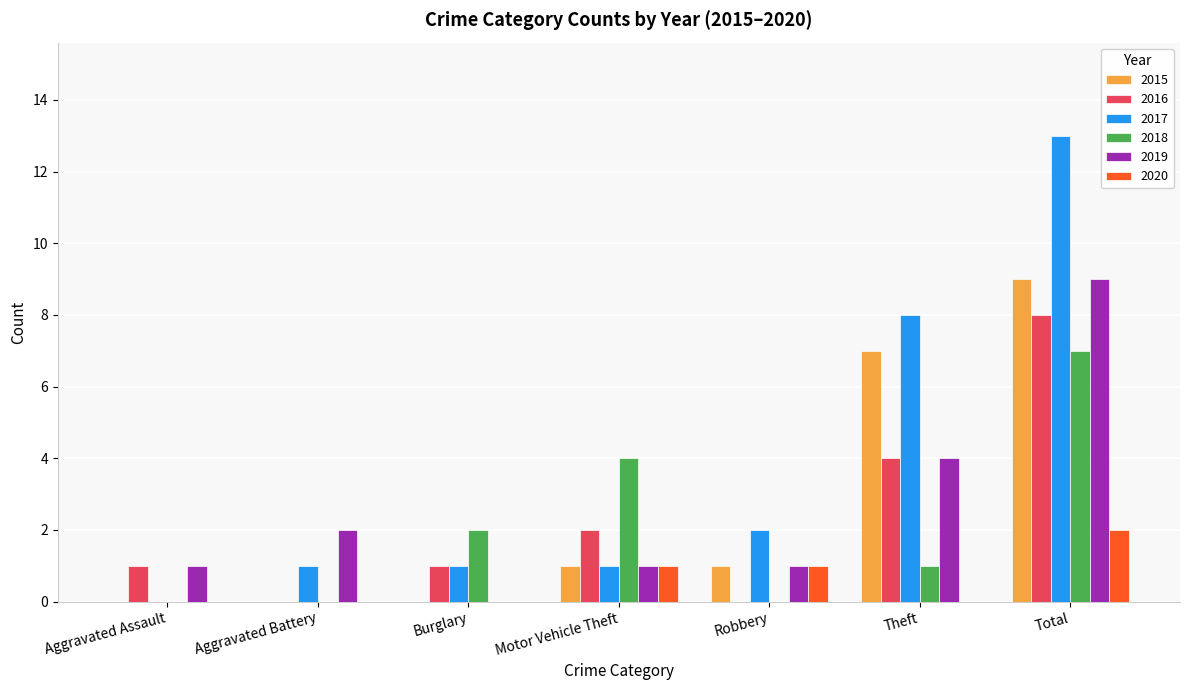

How many 2015 values are between 0 and 7?

6